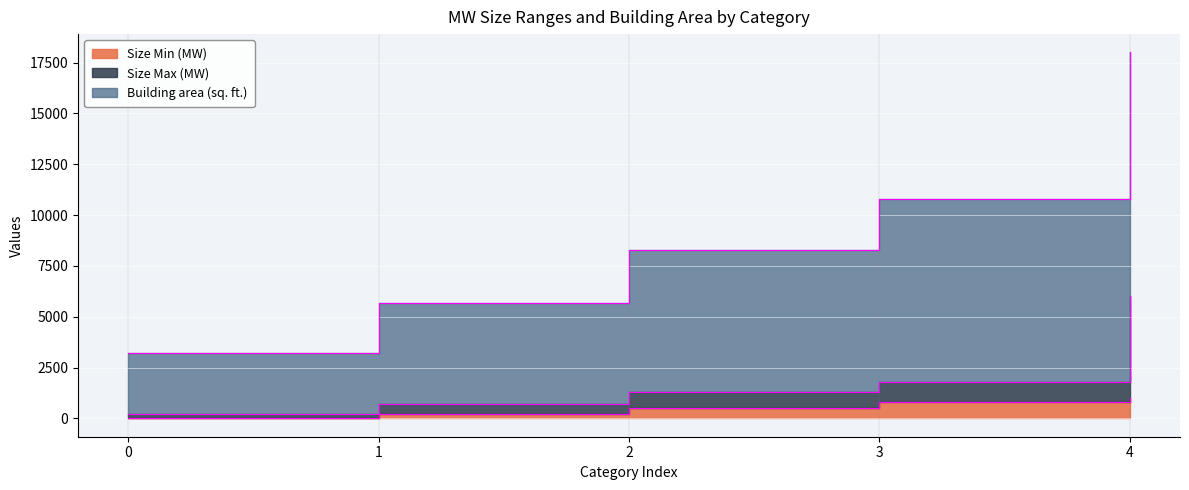

What is the difference between the highest and lowest values at 2?

7800